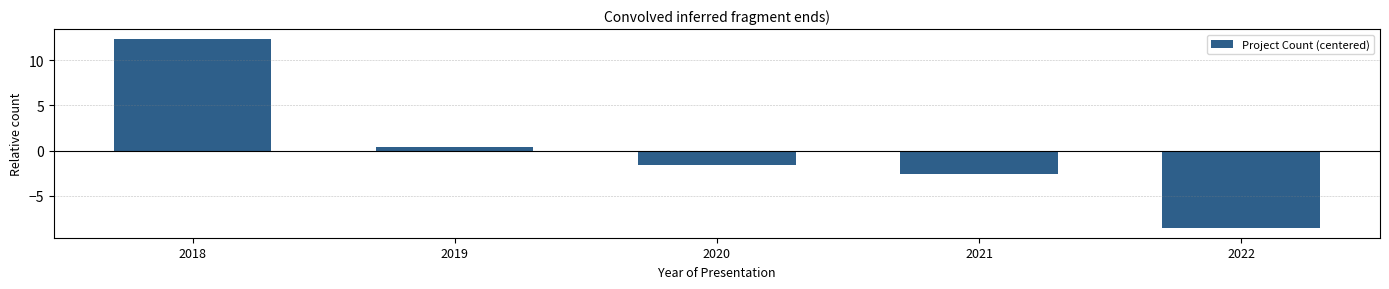

Reading left to right, transcribe all the data shown in this chart.

12.4	0.4	-1.6	-2.6	-8.6